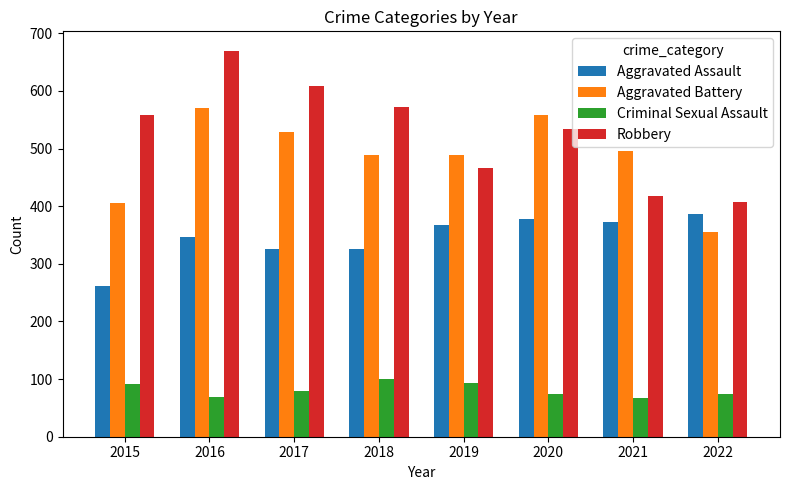

Is the value of Robbery at 2015 greater than the value of Criminal Sexual Assault at 2021?

Yes